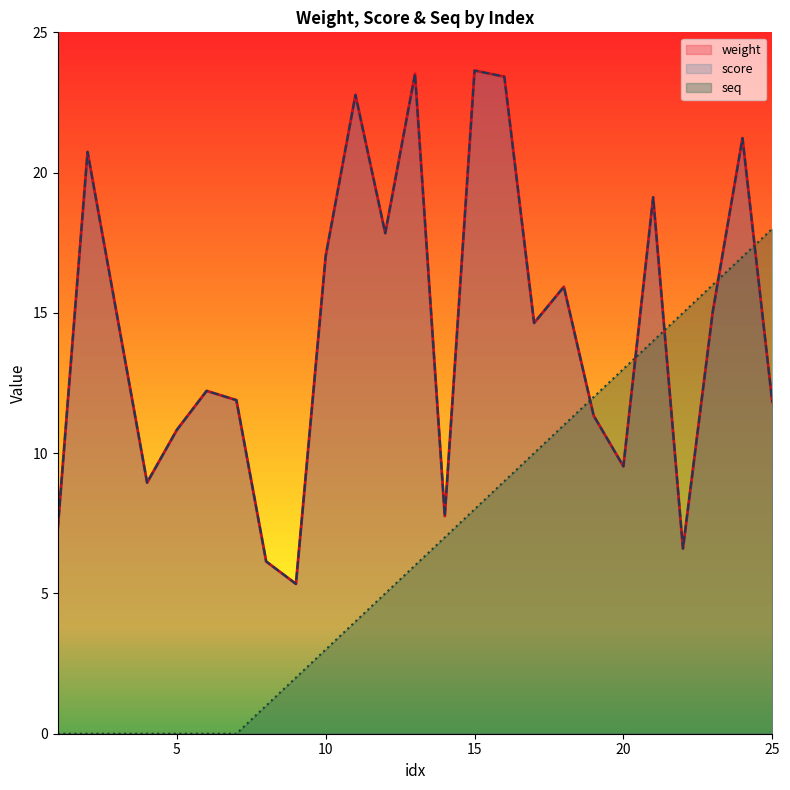

True or false: score and seq cross at least once.

True